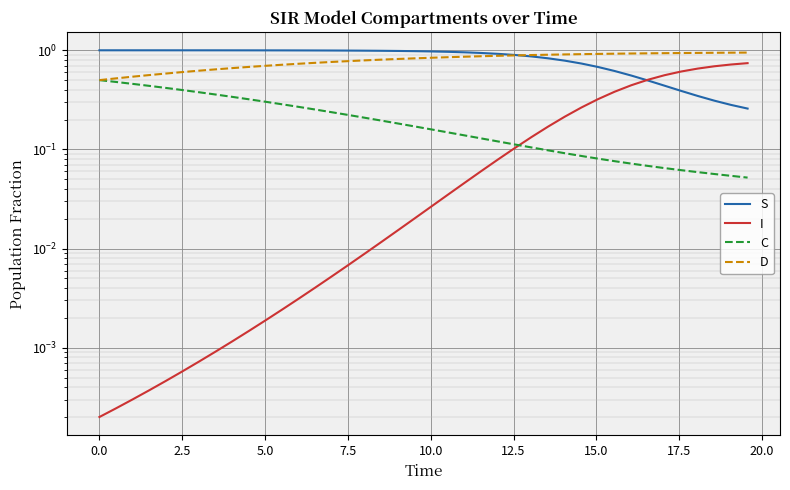

What is the difference between the second highest and second lowest values in the I series?

0.7